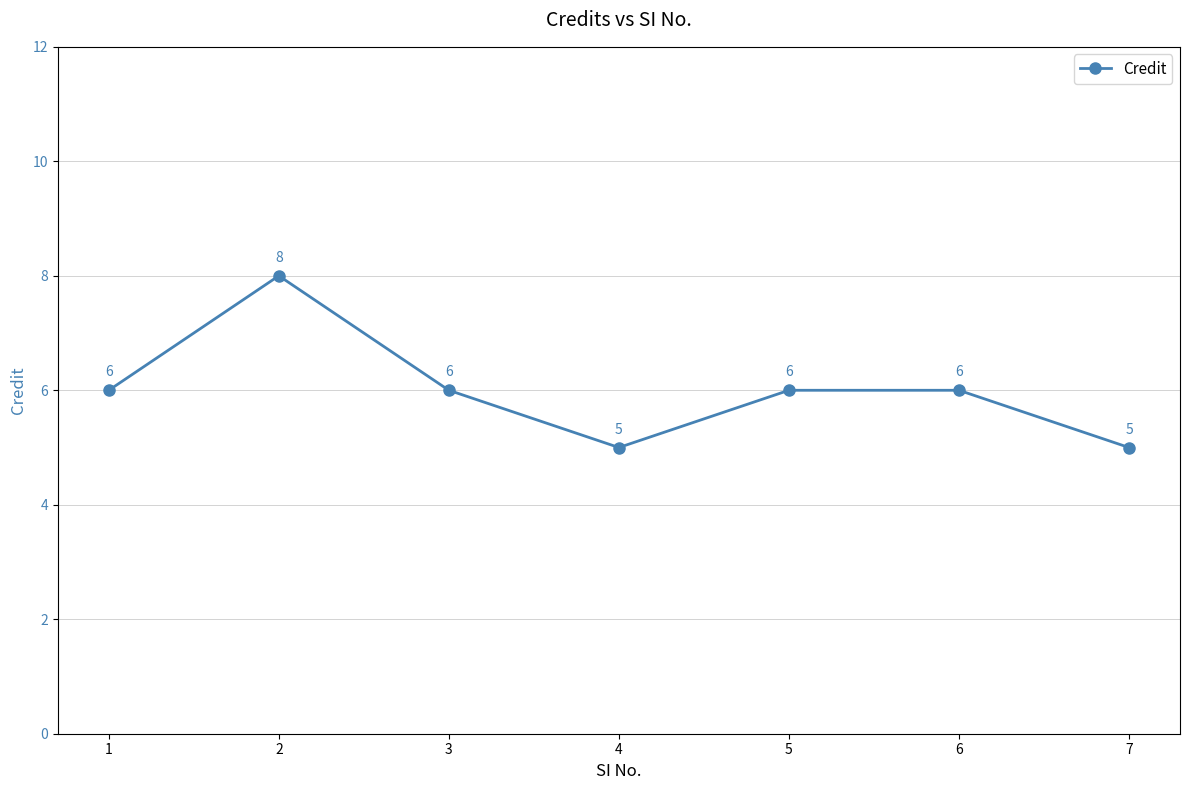

Where is the first local maximum?

2